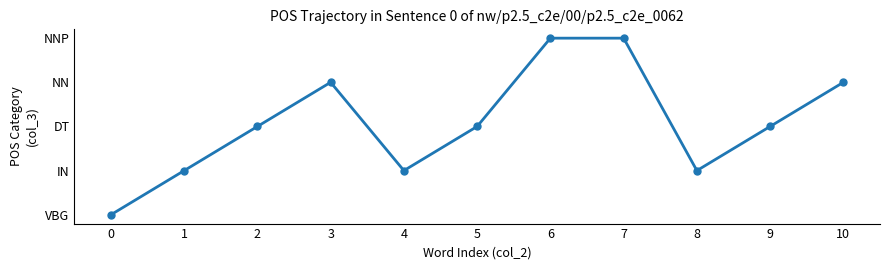

Reading left to right, extract all data points from this chart.

0=0	1=1	2=2	3=3	4=1	5=2	6=4	7=4	8=1	9=2	10=3